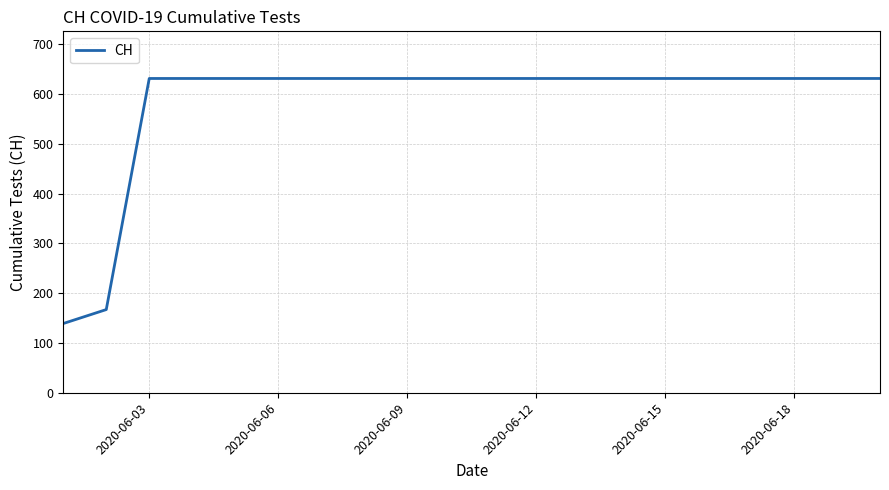

What is the minimum value shown in the chart?

139